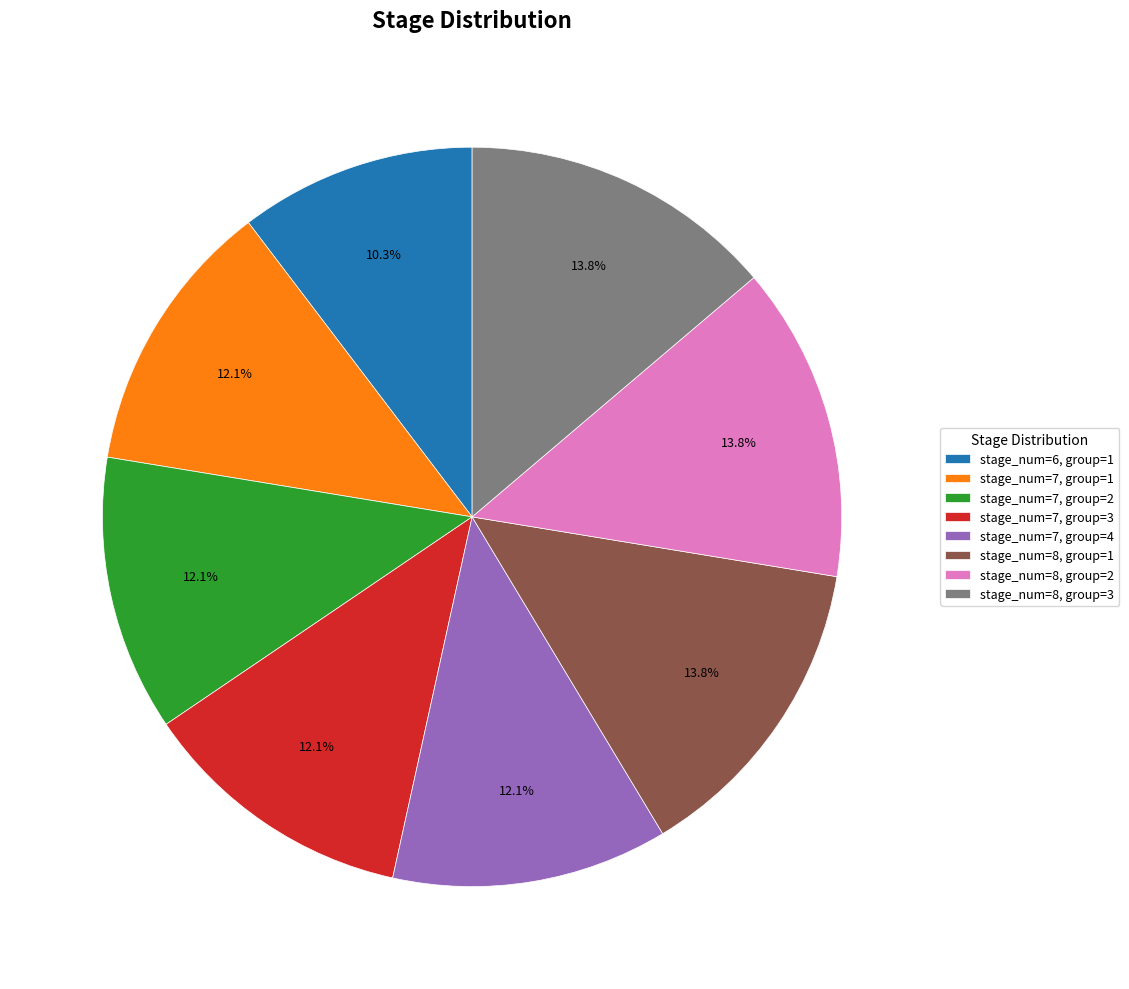

Between stage_num=8, group=3 and stage_num=7, group=1, which is larger?

stage_num=8, group=3